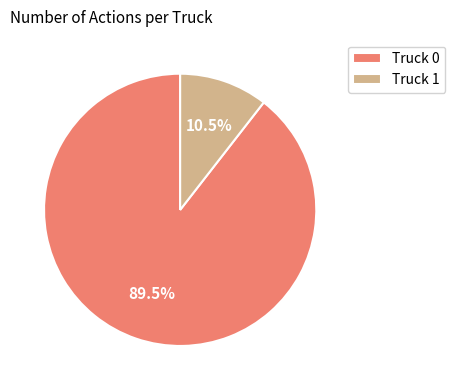

To the nearest percent, what is the difference between the largest and smallest slice percentages?

79%